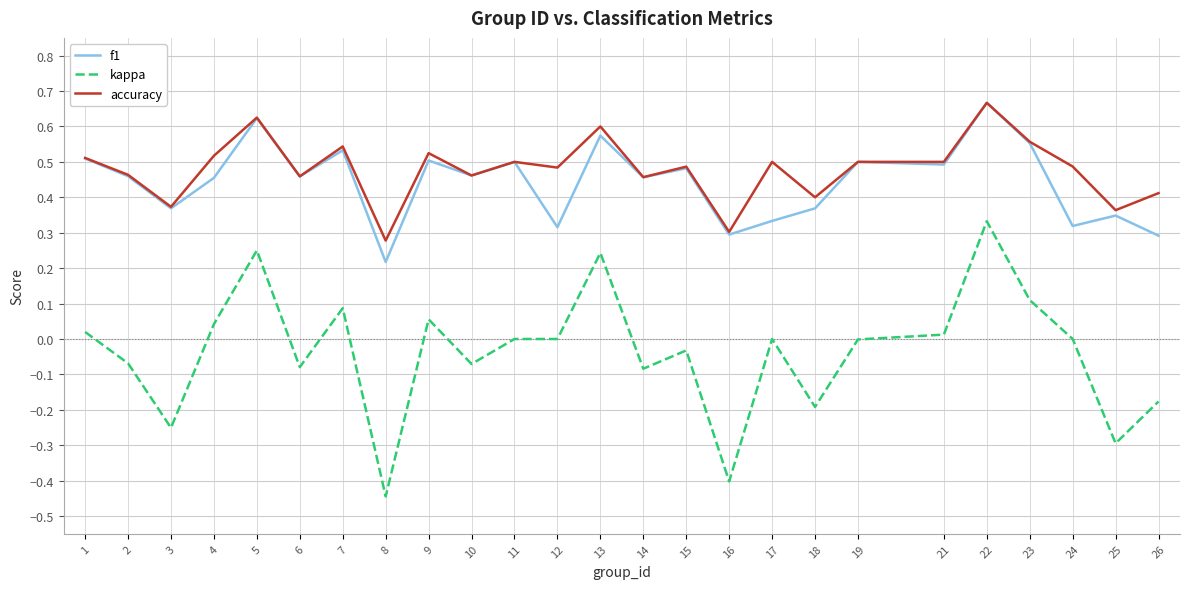

Is the value of kappa at 1 greater than the value of accuracy at 18?

No